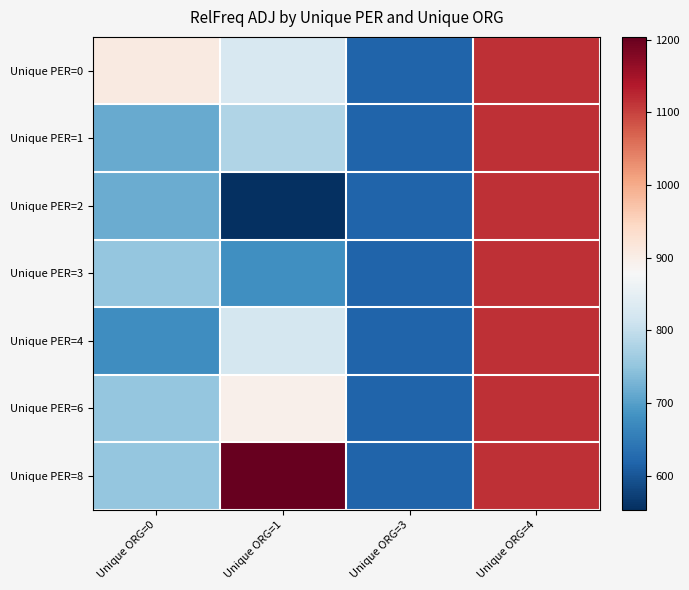

Which series changed the most between Unique ORG=1 and Unique ORG=4?

Unique PER=2